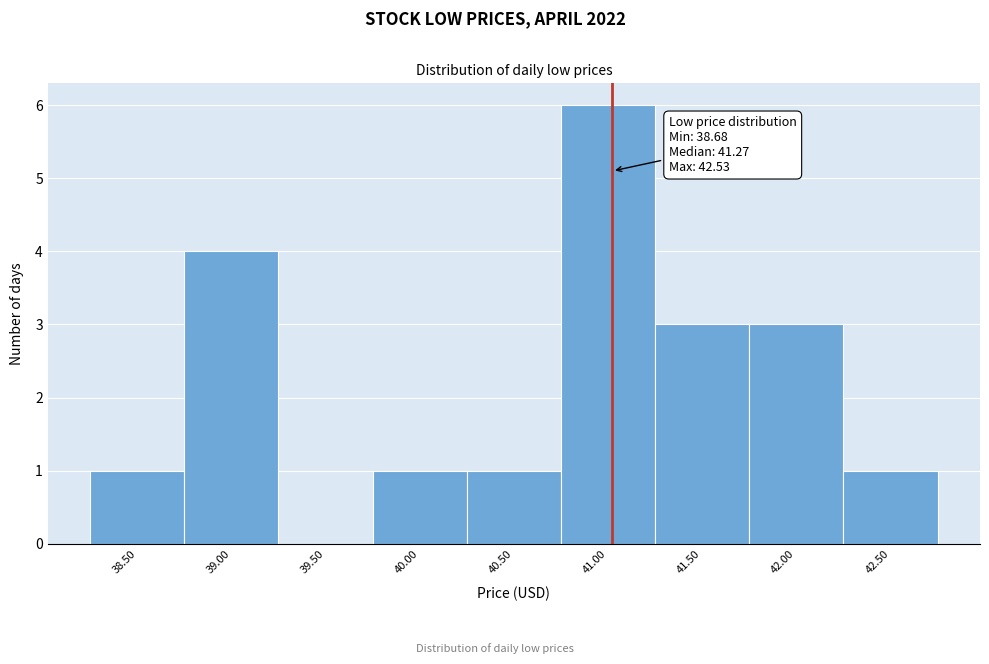

Reading left to right, extract all data points from this chart.

38.50=1	39.00=4	39.50=0	40.00=1	40.50=1	41.00=6	41.50=3	42.00=3	42.50=1